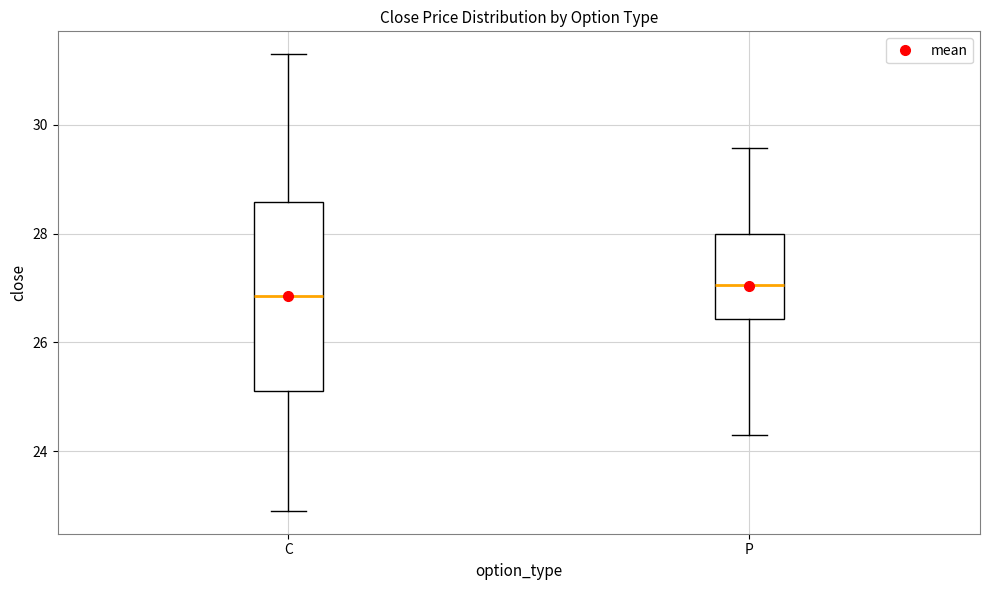

Where is the lower edge of the box for P on the y-axis? The values are not printed on the chart, so give them approximately, as read against the axis.

26.4